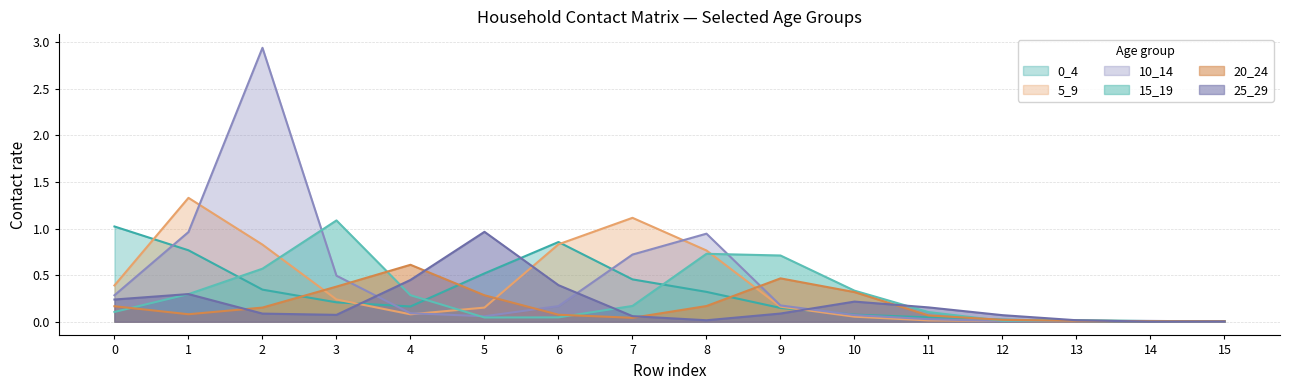

Reading right to left, what are all the values shown in this chart?

0_4: 0.0	0.0	0.0	0.0	0.0	0.1	0.1	0.3	0.5	0.9	0.5	0.2	0.2	0.3	0.8	1.0
5_9: 0.0	0.0	0.0	0.0	0.0	0.1	0.2	0.8	1.1	0.8	0.2	0.1	0.2	0.8	1.3	0.4
10_14: 0.0	0.0	0.0	0.0	0.0	0.1	0.2	0.9	0.7	0.2	0.1	0.1	0.5	2.9	1.0	0.3
15_19: 0.0	0.0	0.0	0.0	0.1	0.3	0.7	0.7	0.2	0.0	0.0	0.3	1.1	0.6	0.3	0.1
20_24: 0.0	0.0	0.0	0.0	0.1	0.3	0.5	0.2	0.0	0.1	0.3	0.6	0.4	0.2	0.1	0.2
25_29: 0.0	0.0	0.0	0.1	0.2	0.2	0.1	0.0	0.1	0.4	1.0	0.4	0.1	0.1	0.3	0.2